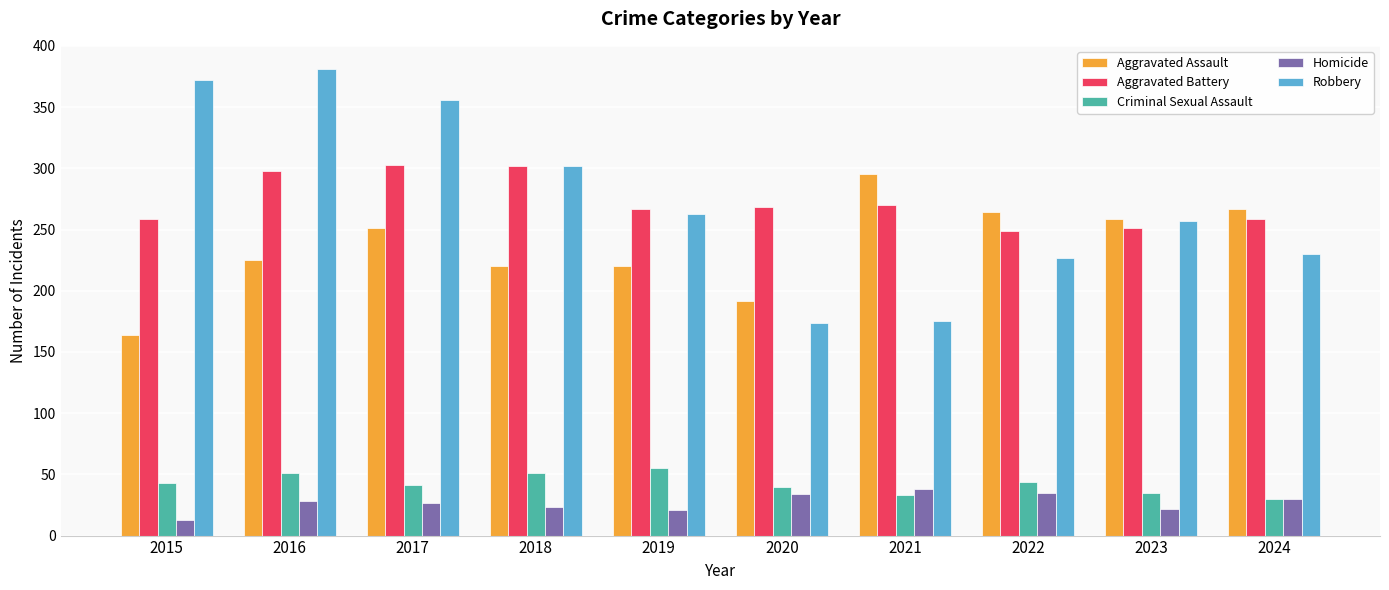

Which series has the largest range (max minus min)?

Robbery